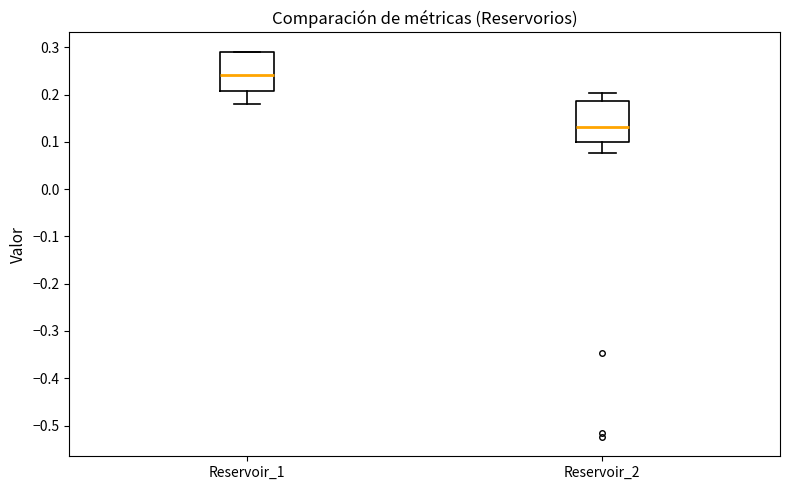

Where does the median line of the box for Reservoir_2 sit on the y-axis? The values are not printed on the chart, so give them approximately, as read against the axis.

0.13